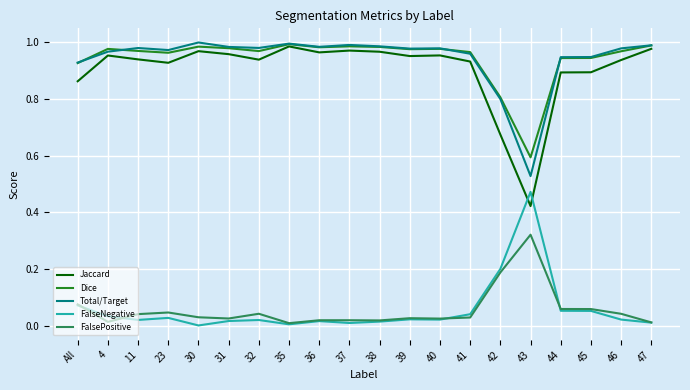

True or false: Total/Target and FalseNegative cross at least once.

False